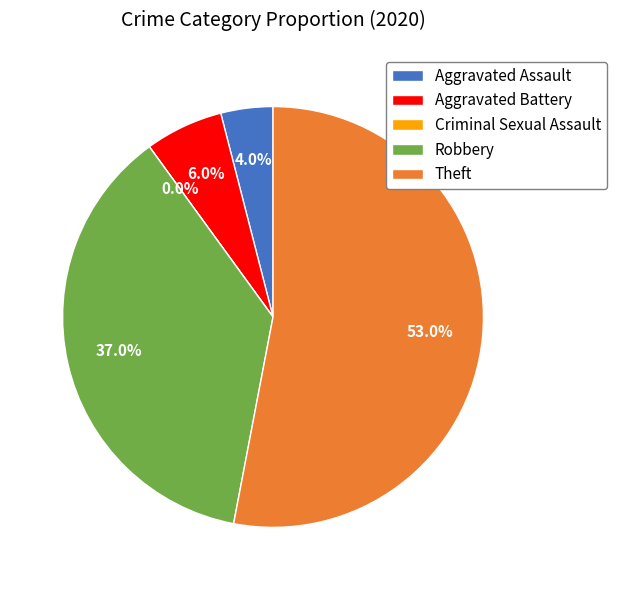

To the nearest percent, what portion does Theft represent?

53%